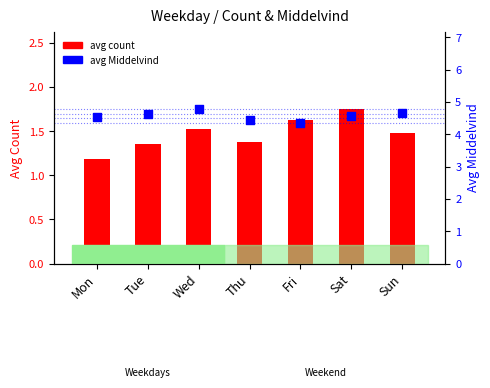

Which series contains the lowest Y value?

avg count